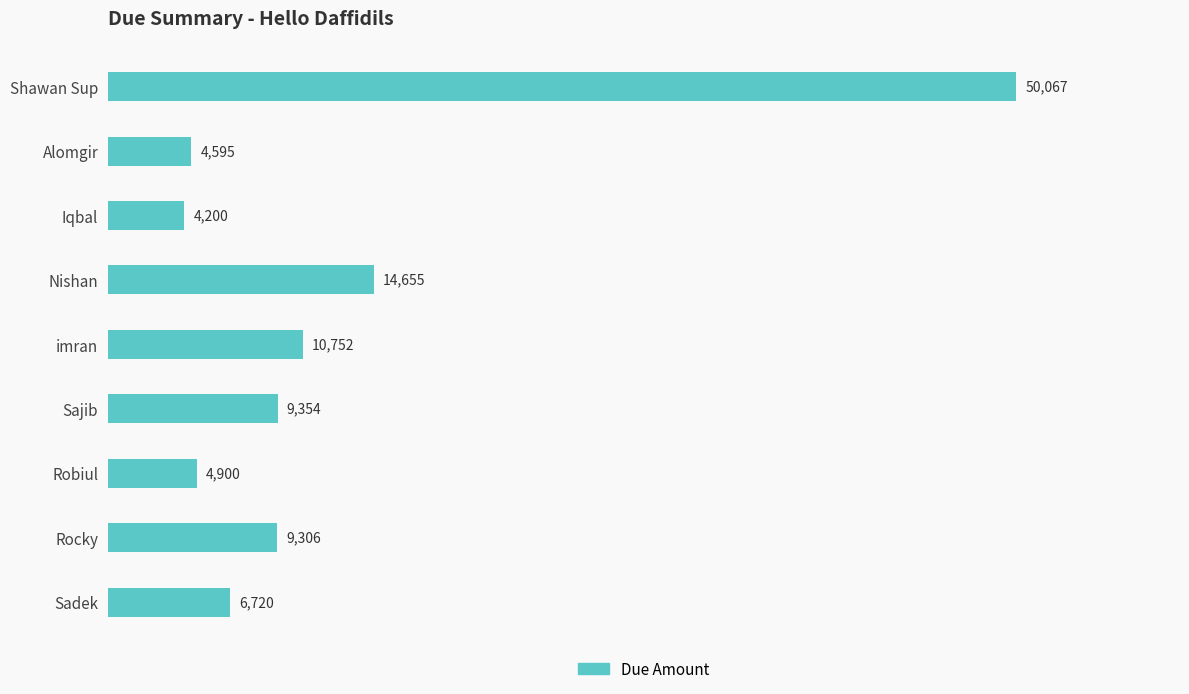

Reading top to bottom, list all the values displayed in this chart.

Shawan Sup=50067	Alomgir=4595	Iqbal=4200	Nishan=14655	imran=10752	Sajib=9354	Robiul=4900	Rocky=9306	Sadek=6720